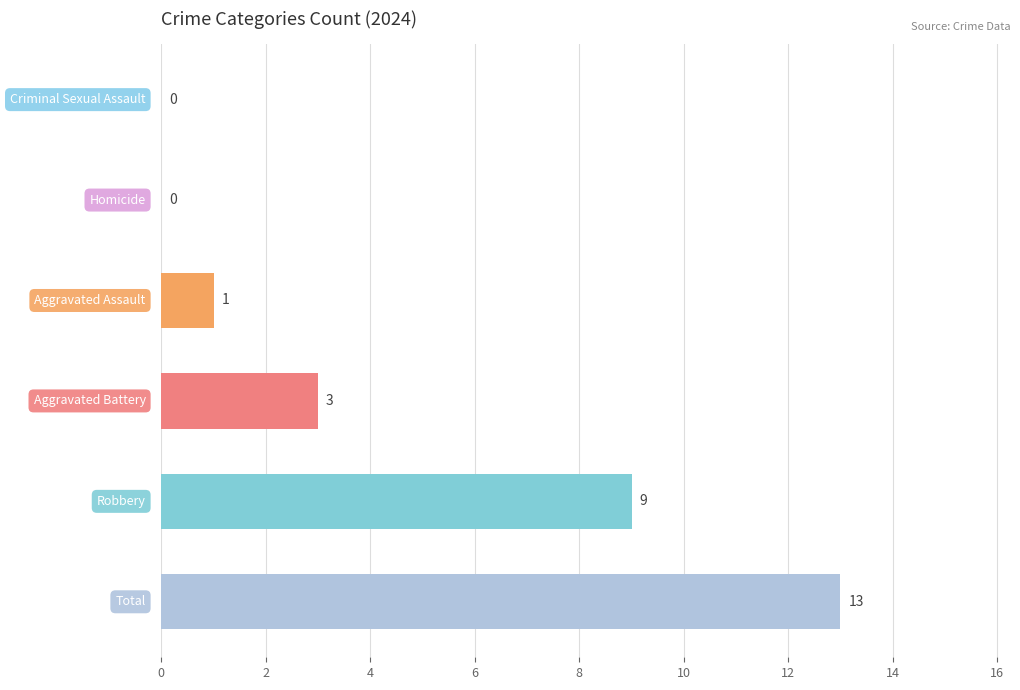

What is the maximum value shown in the chart?

13